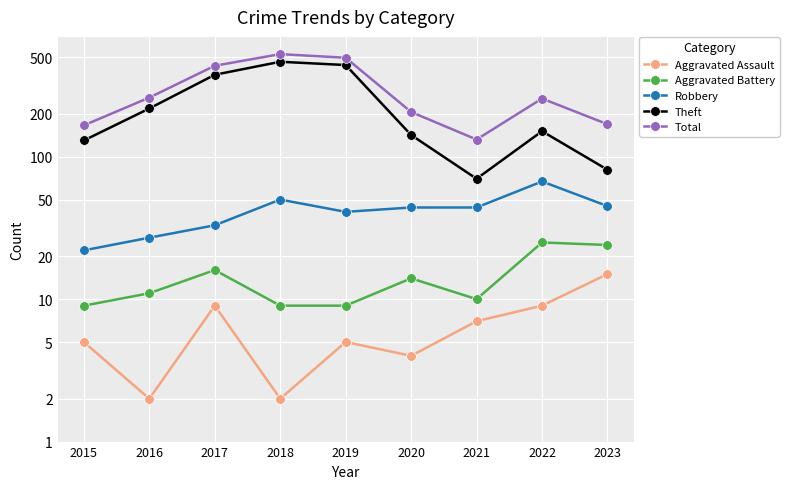

How many data points in Robbery are less than 44?

4